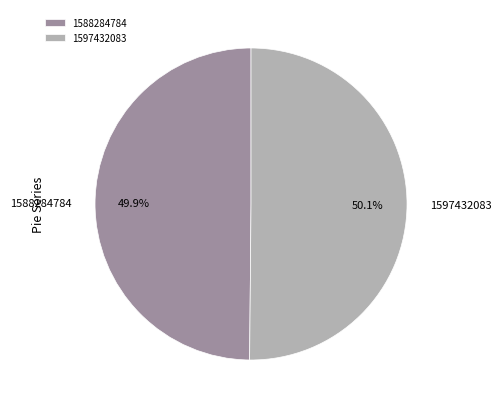

Approximately how many times larger is the value at 1588284784 compared to 1597432083?

1.0